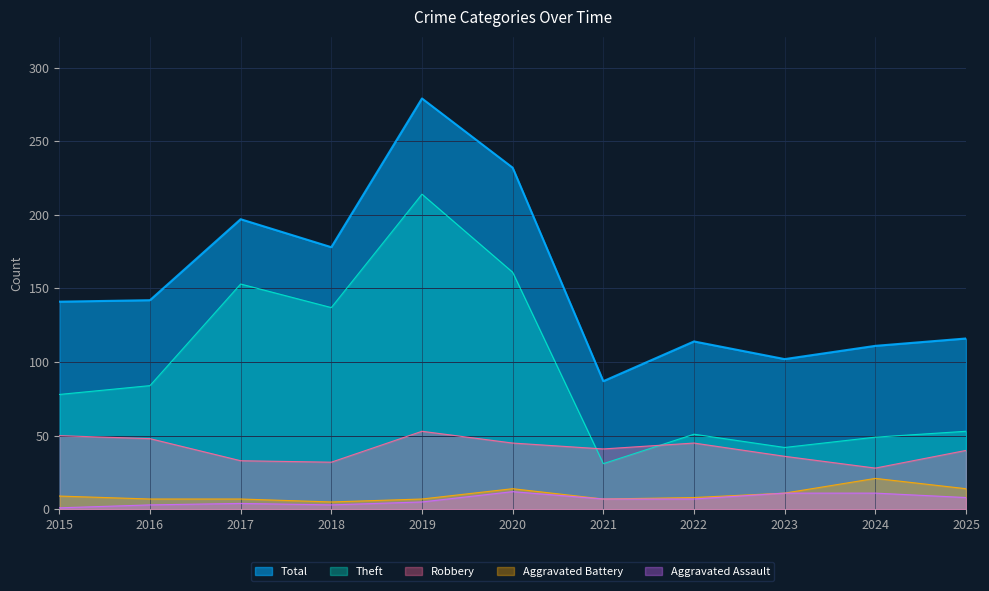

At which label does Robbery reach its peak?

2019